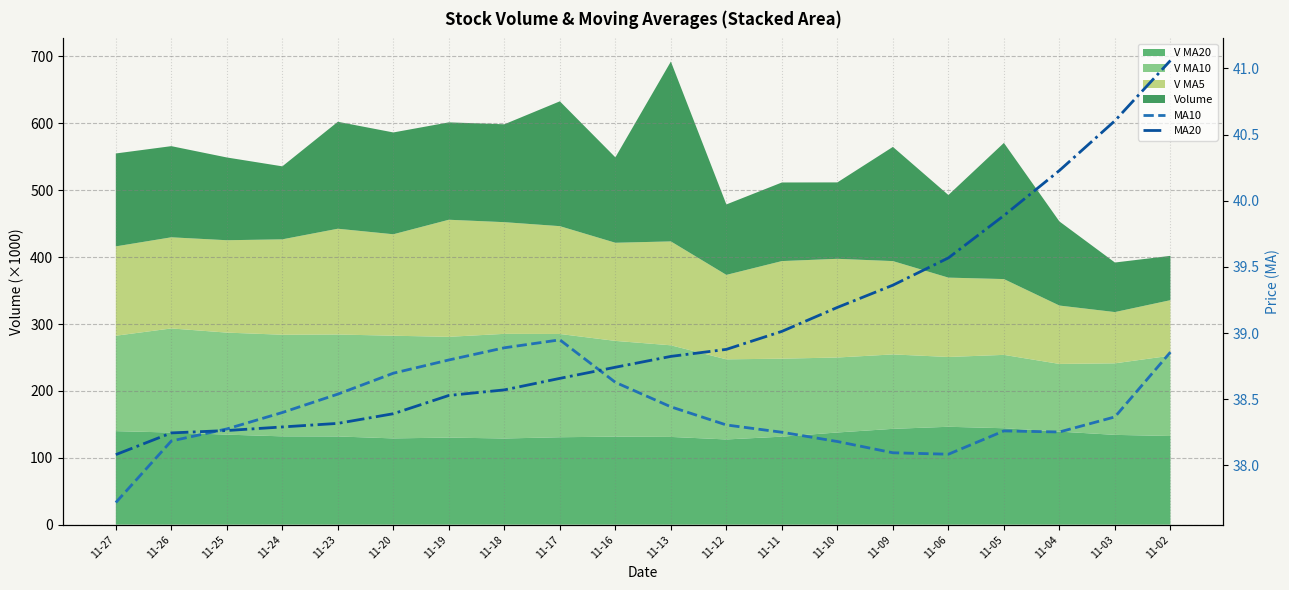

At which category does the chart reach its minimum across all series?

11-27